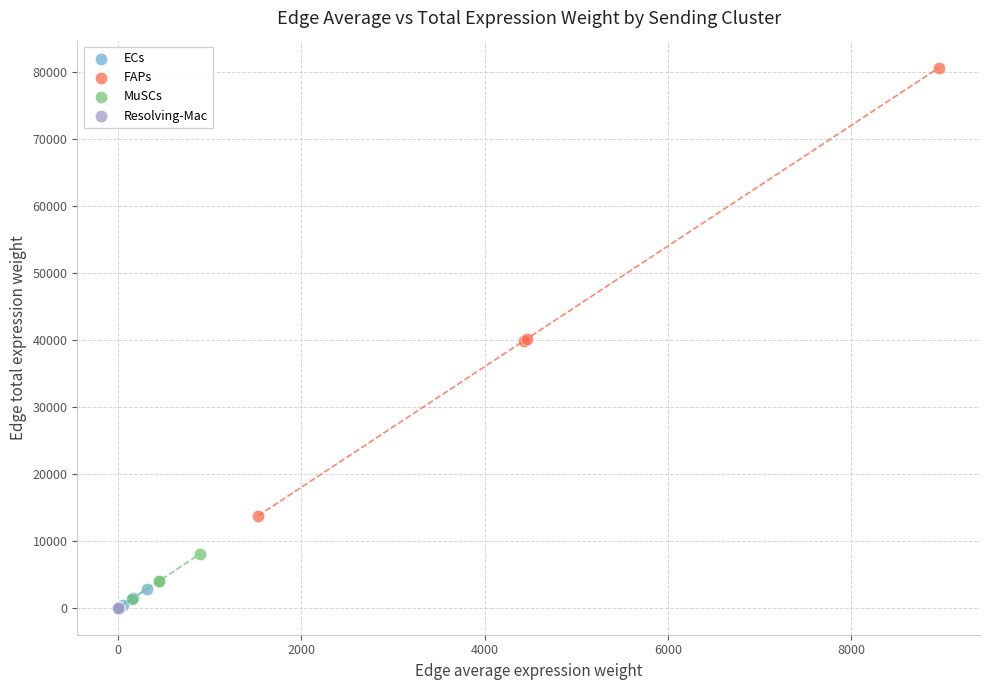

Which series contains the highest Y value?

FAPs